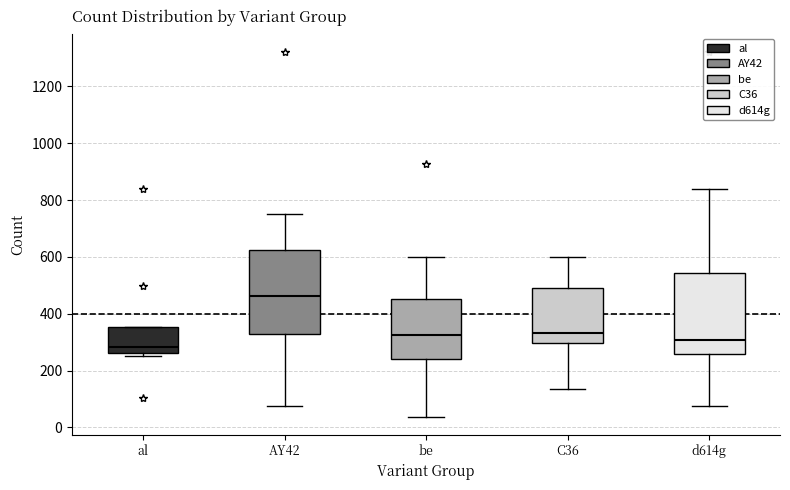

Reading left to right, read every box against the y-axis: the position of its median line, the range the box covers, and the ends of its whiskers. The values are not printed on the chart, so give them approximately, as read against the axis.

al: median 280, box 260 to 360, whiskers 260 (just below the box's lower edge) to 360
AY42: median 460, box 320 to 620, whiskers 80 to 760
be: median 320, box 240 to 460, whiskers 40 to 600
C36: median 340, box 300 to 500, whiskers 140 to 600
d614g: median 300, box 260 to 540, whiskers 80 to 840